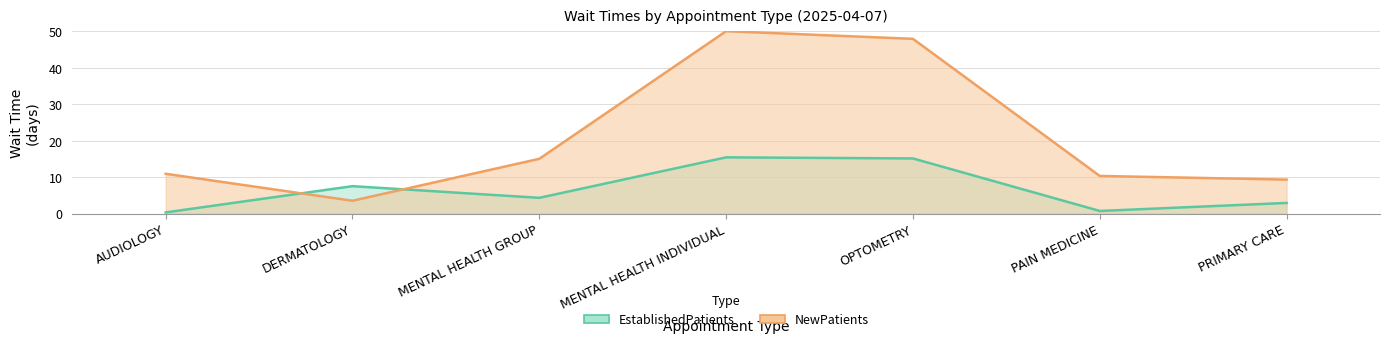

What is the ratio of the value at PRIMARY CARE to the value at OPTOMETRY?

0.2